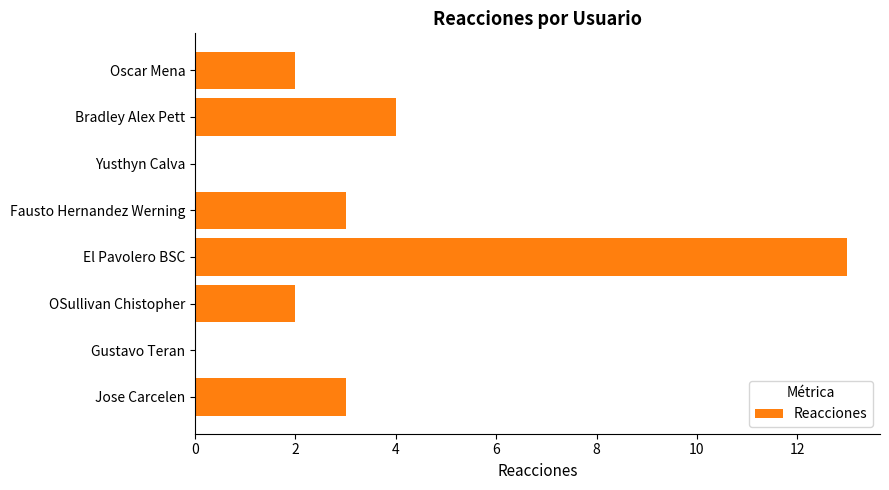

What is the sum of all values?

27